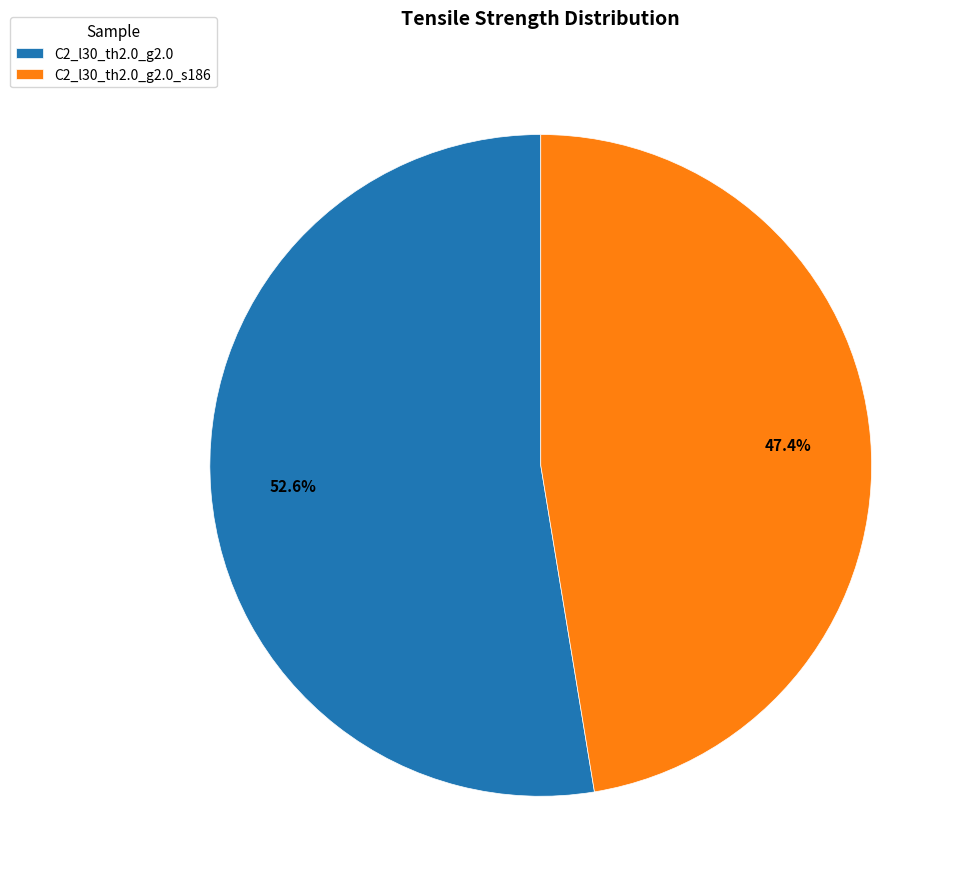

To the nearest percent, what percentage of the pie is C2_l30_th2.0_g2.0_s186?

47%